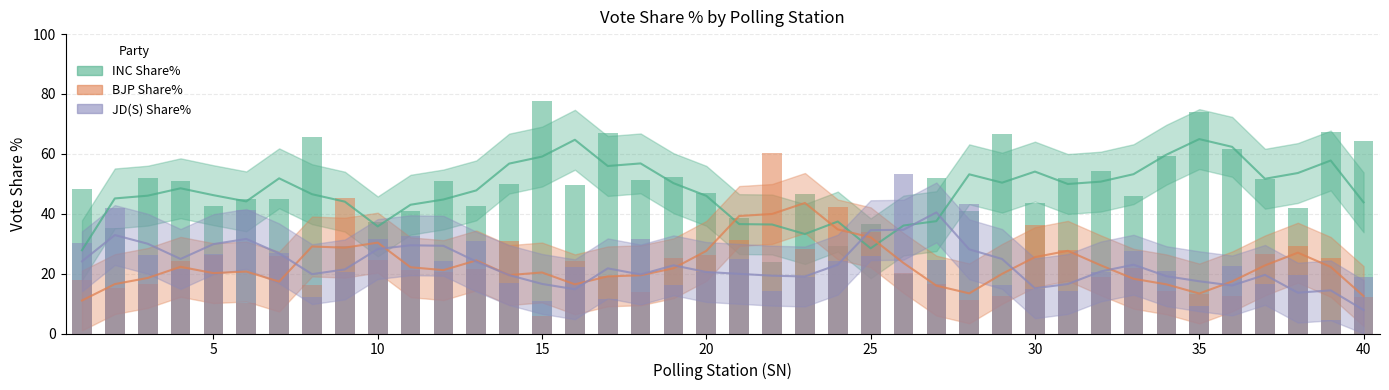

List the labels in order of INC Share% value, smallest first.

26, 22, 24, 9, 2, 25, 10, 21, 28, 11, 38, 5, 13, 30, 7, 6, 33, 23, 20, 1, 16, 14, 12, 4, 18, 37, 31, 3, 27, 19, 32, 34, 36, 40, 8, 29, 17, 39, 35, 15